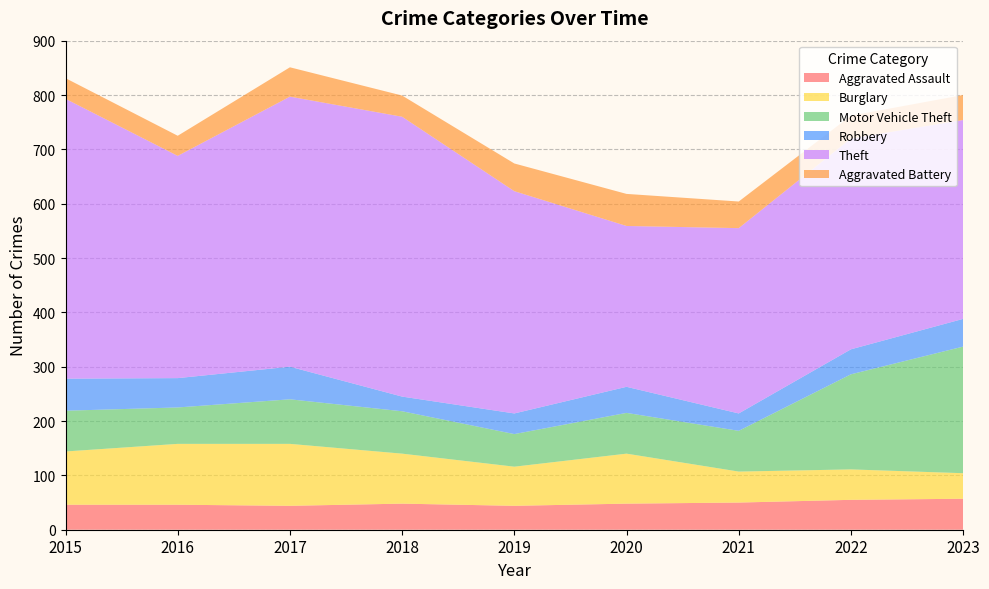

Reading left to right, list all the values displayed in this chart.

Aggravated Assault: 2015=46	2016=46	2017=44	2018=48	2019=44	2020=48	2021=50	2022=55	2023=57
Burglary: 2015=98	2016=112	2017=114	2018=92	2019=72	2020=92	2021=57	2022=56	2023=47
Motor Vehicle Theft: 2015=75	2016=67	2017=82	2018=78	2019=60	2020=75	2021=75	2022=175	2023=233
Robbery: 2015=59	2016=54	2017=60	2018=27	2019=38	2020=48	2021=32	2022=46	2023=51
Theft: 2015=515	2016=409	2017=497	2018=515	2019=409	2020=296	2021=341	2022=388	2023=366
Aggravated Battery: 2015=38	2016=37	2017=54	2018=39	2019=51	2020=59	2021=49	2022=42	2023=46